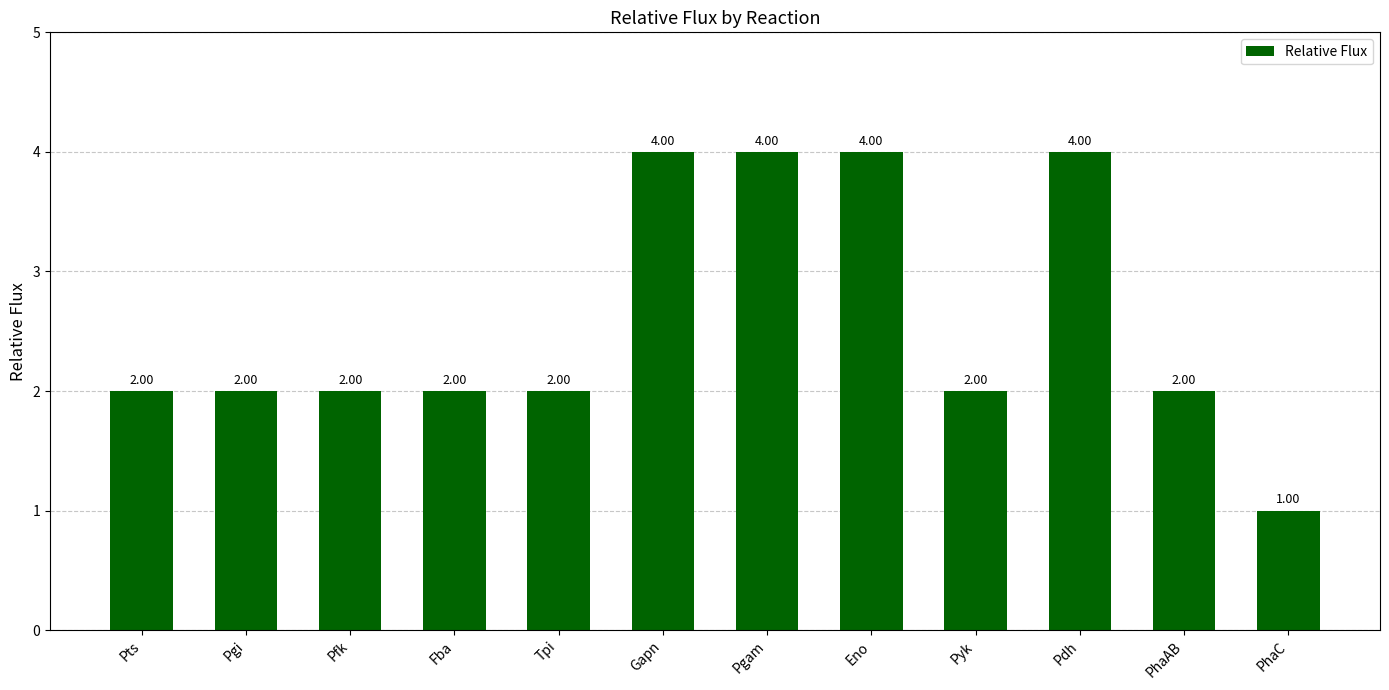

Reading left to right, list all the values displayed in this chart.

Pts=2	Pgi=2	Pfk=2	Fba=2	Tpi=2	Gapn=4	Pgam=4	Eno=4	Pyk=2	Pdh=4	PhaAB=2	PhaC=1